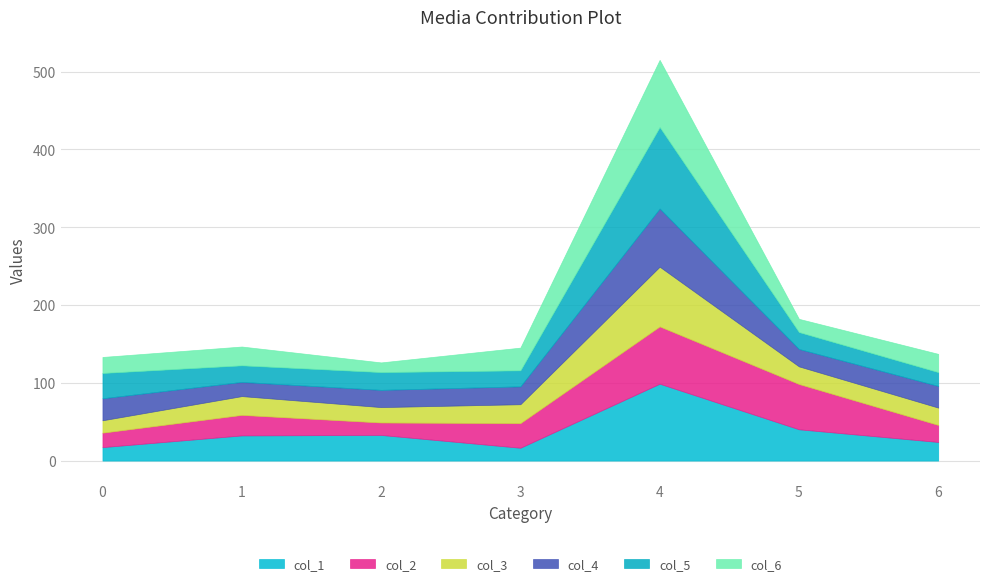

True or false: col_5 has more than 1 points higher than both neighbors.

True